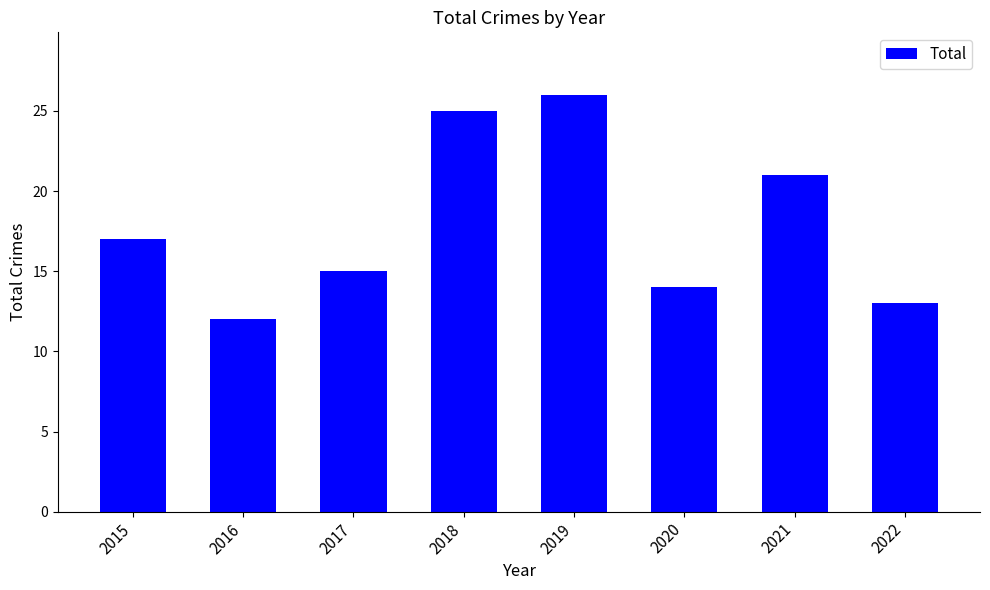

List the labels in order of value, largest first.

2019, 2018, 2021, 2015, 2017, 2020, 2022, 2016